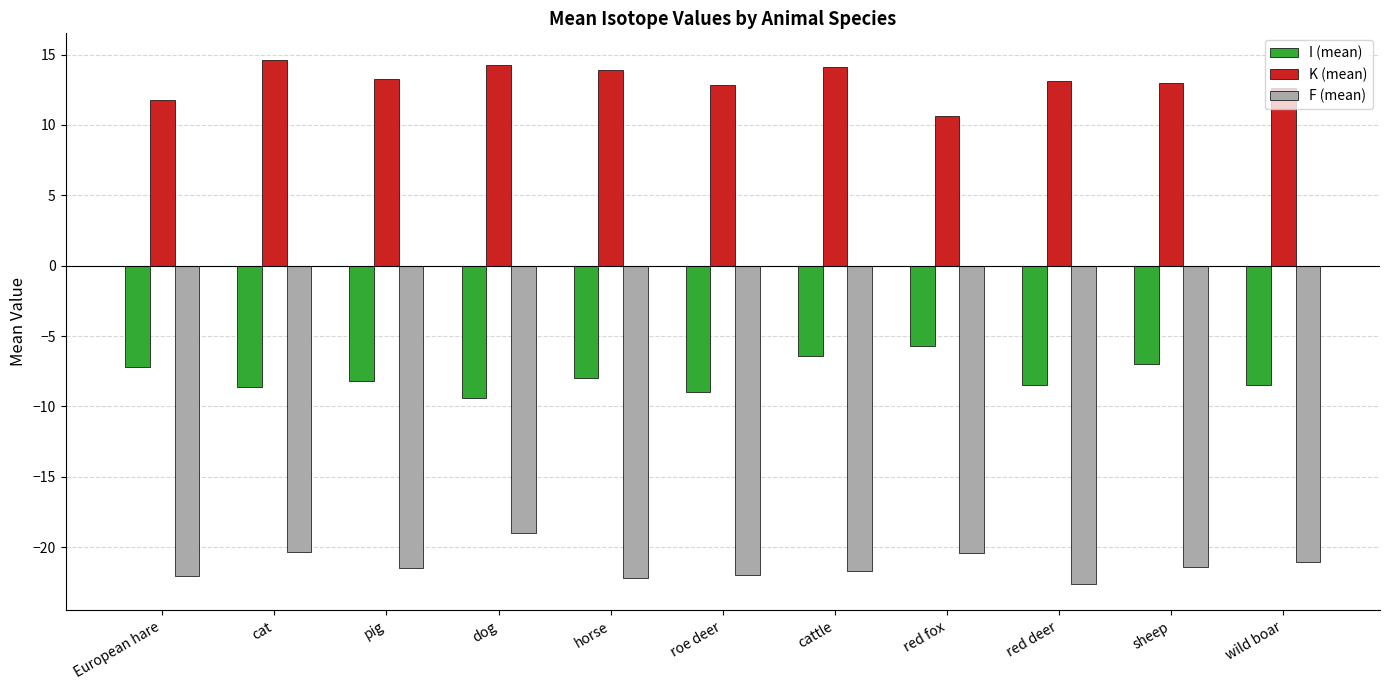

What is the maximum value for F (mean)?

-19.0